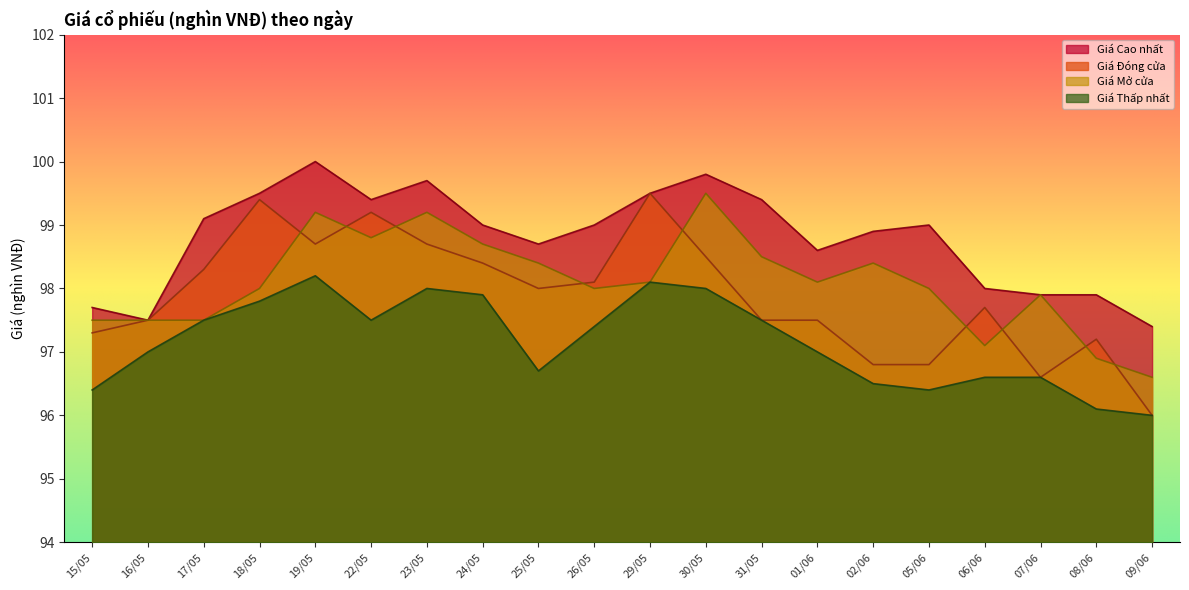

What is the approximate value of Giá Đóng cửa at 16/05?

97.5